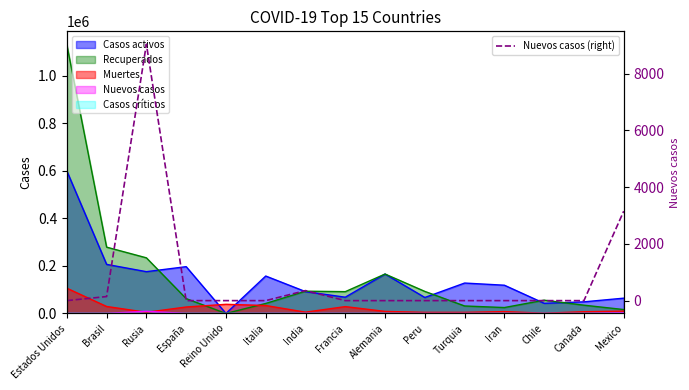

What is the sum of all values?

12683